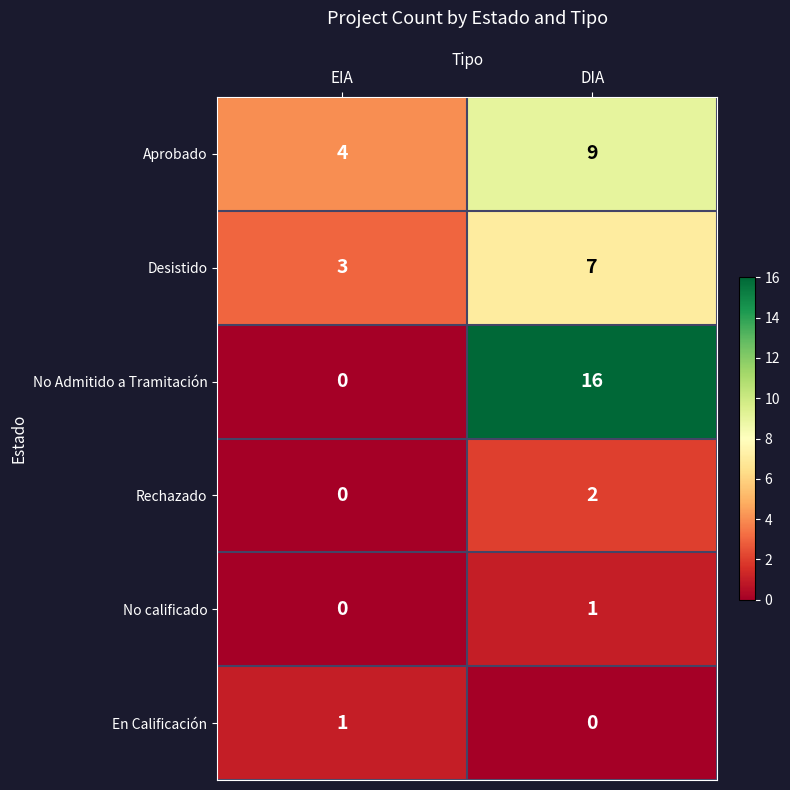

Reading left to right, transcribe all the data shown in this chart.

Aprobado: 4	9
Desistido: 3	7
No Admitido a Tramitación: 0	16
Rechazado: 0	2
No calificado: 0	1
En Calificación: 1	0